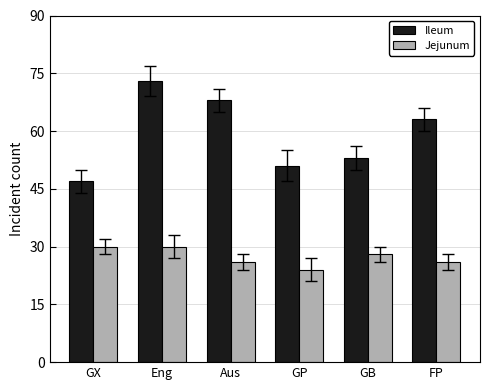

List the labels in order of Ileum value, largest first.

Eng, Aus, FP, GB, GP, GX